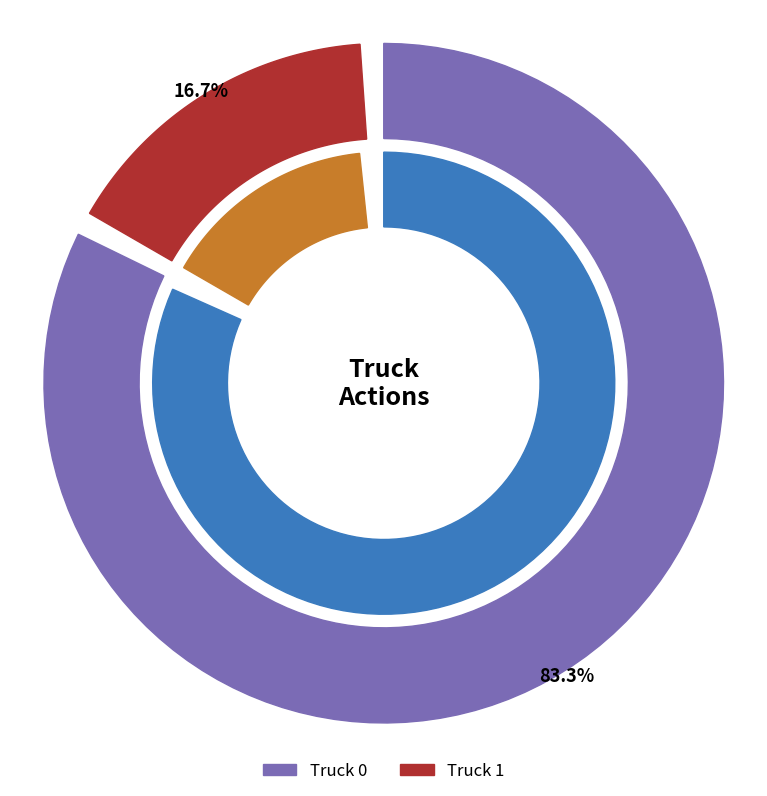

The Truck 1 slice represents 17% of the pie. True or false?

True